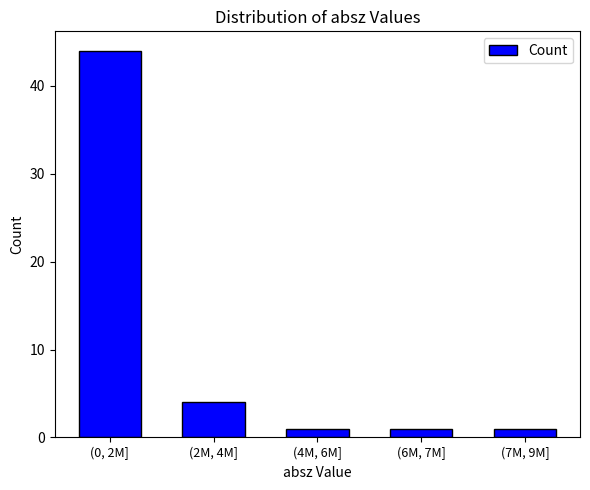

Reading right to left, extract all data points from this chart.

1	1	1	4	44